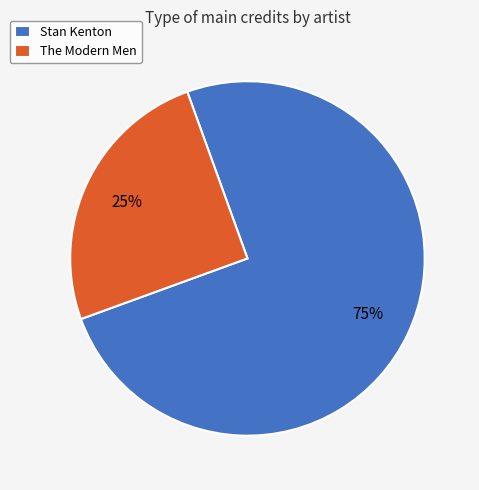

Between The Modern Men and Stan Kenton, which is larger?

Stan Kenton